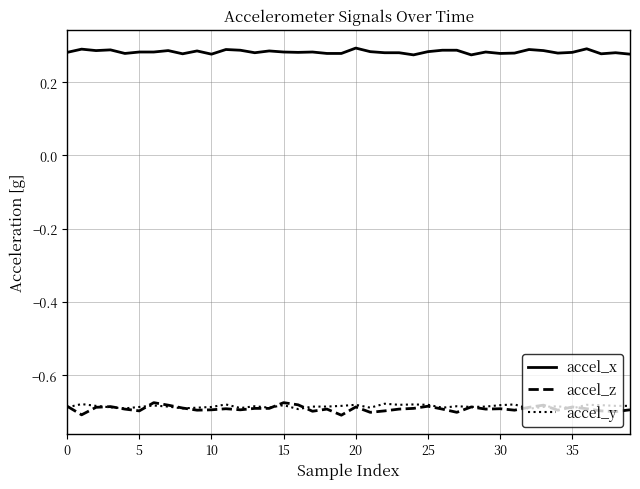

Does the chart have visible grid lines?

Yes